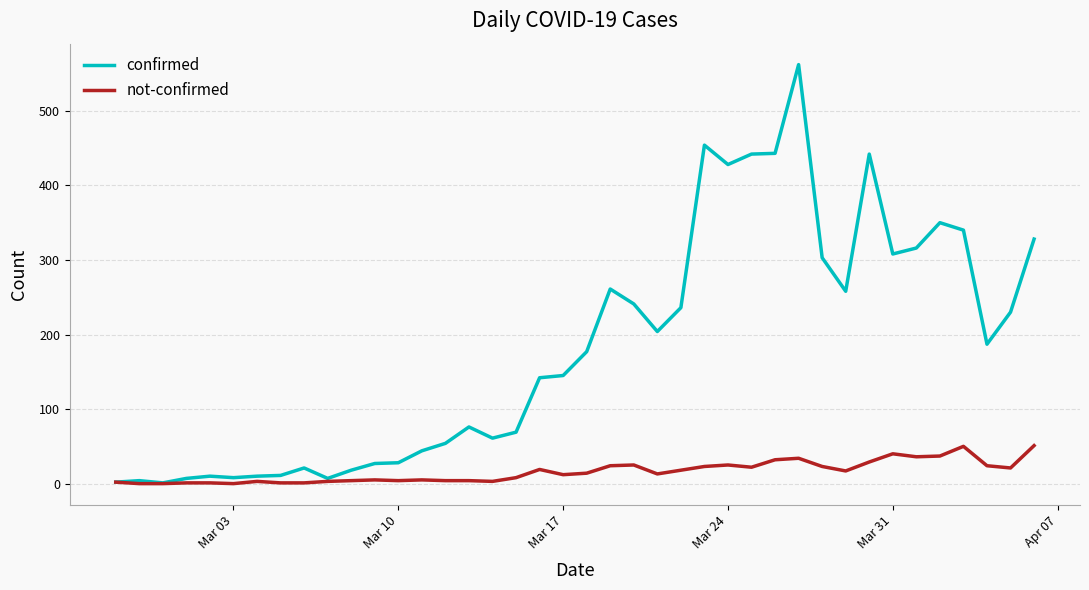

List the series in order of their overall mean, lowest first.

not-confirmed, confirmed